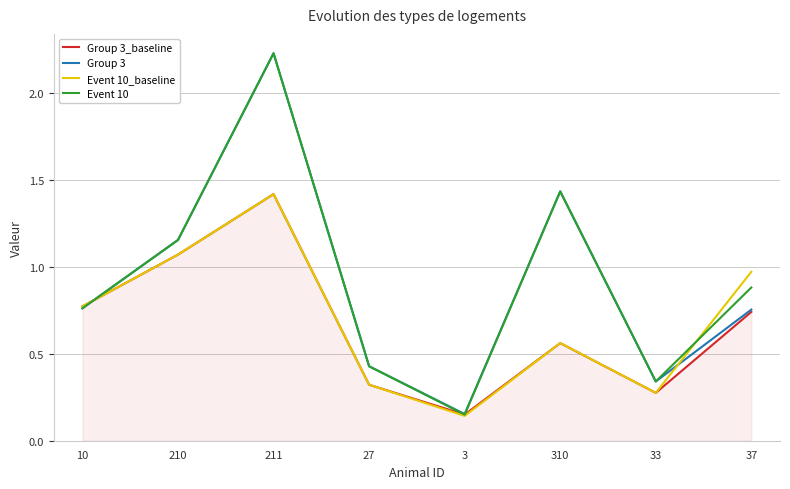

True or false: Event 10_baseline has a value of 0.0 at 3.

False